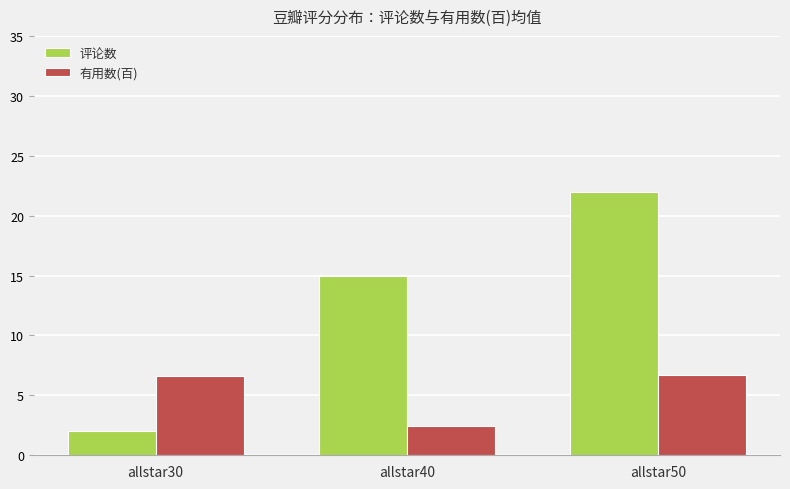

What is the sum of all 评论数 values?

39.0